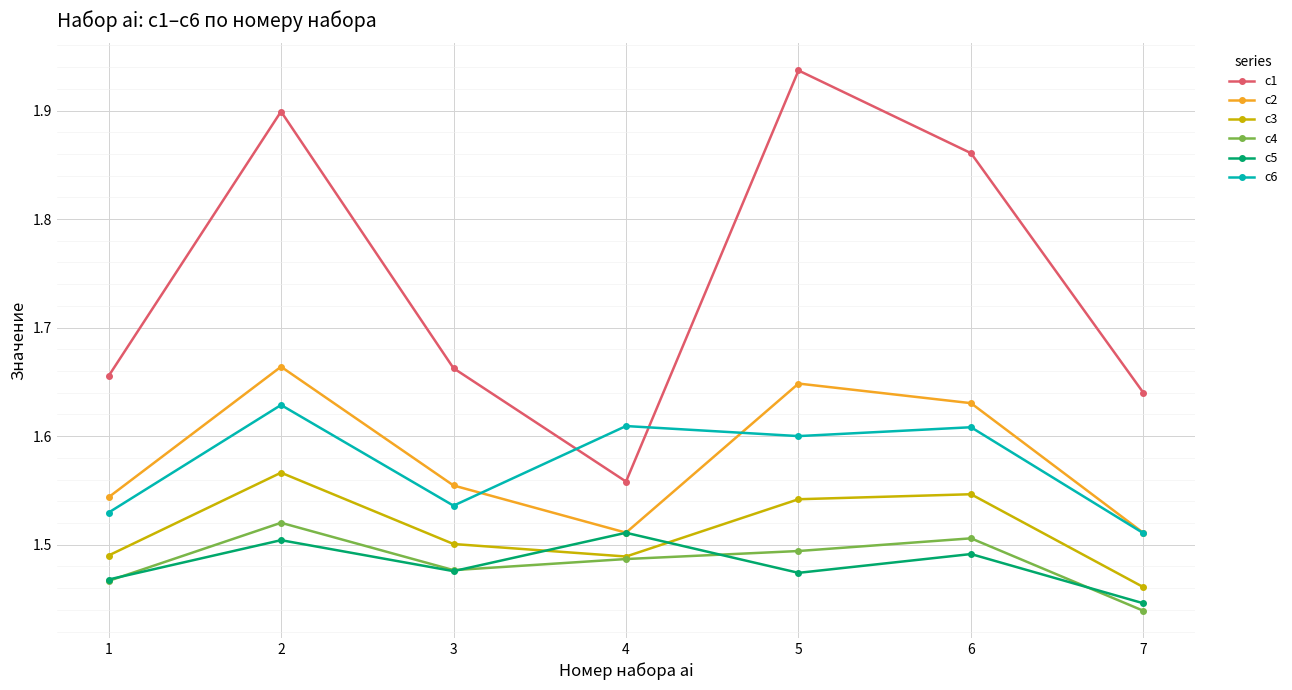

True or false: c2 has more than 1 points higher than both neighbors.

True